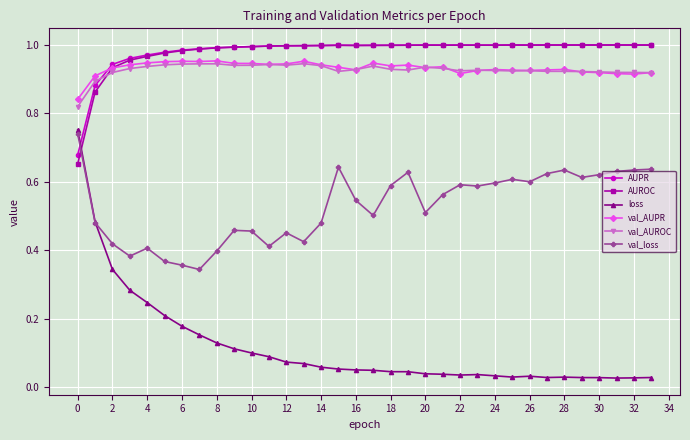

At how many categories does at least one series exceed 0?

34